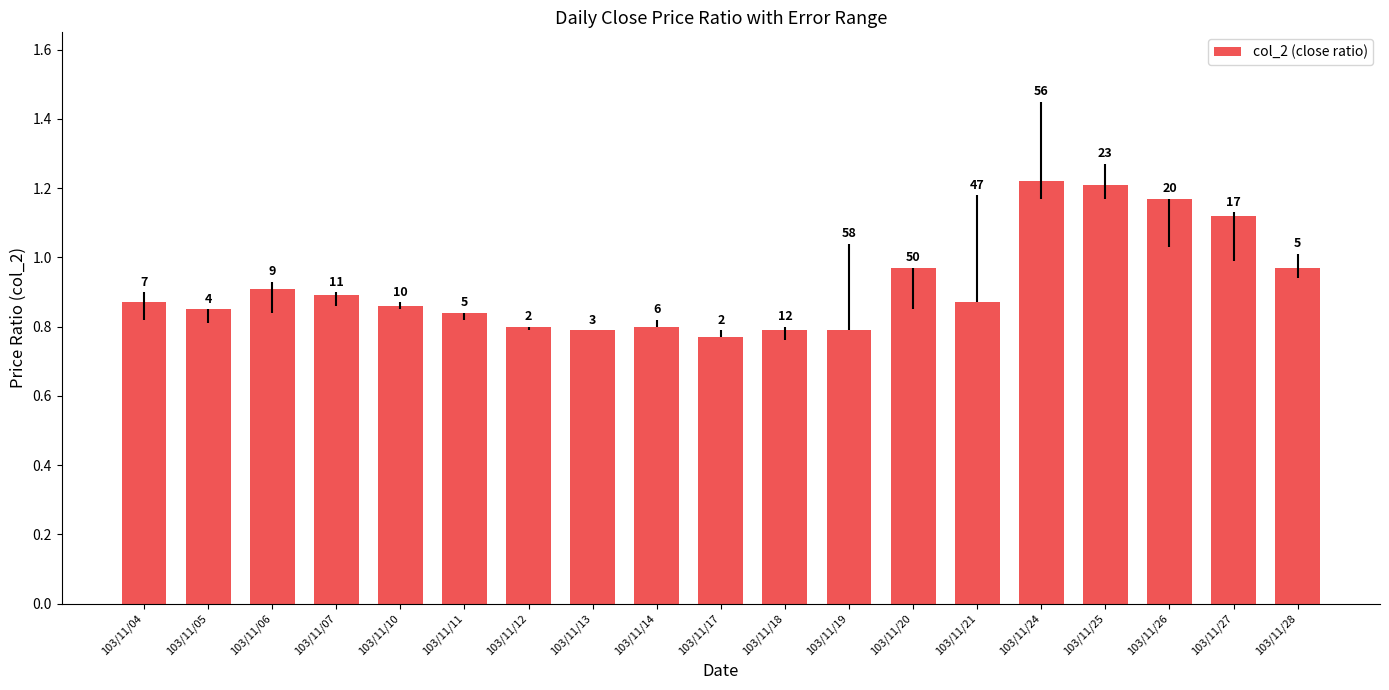

Does the chart contain stacked bars?

No